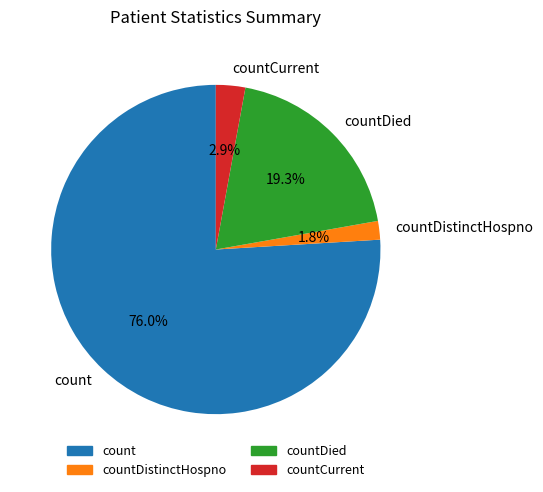

To the nearest percent, what is the difference between the largest and smallest slice percentages?

74%